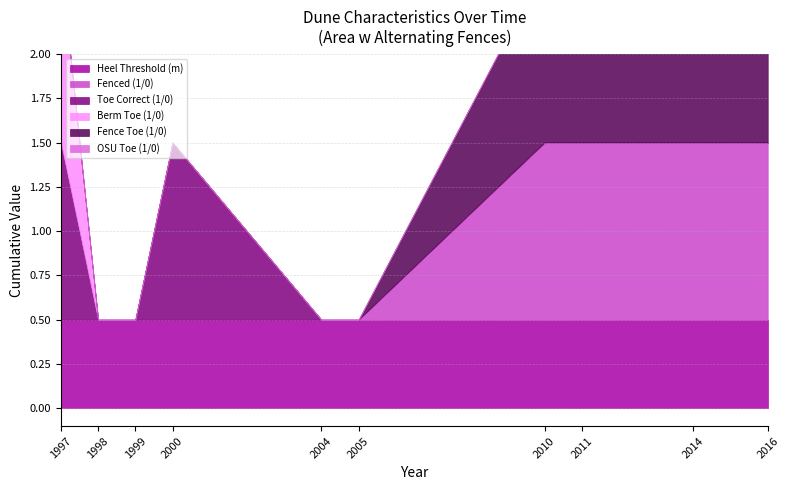

How many values in the Berm Toe (1/0) series exceed 0?

1